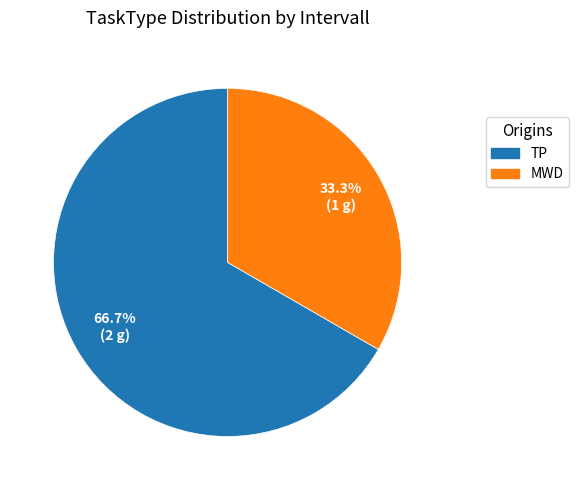

What is the ratio of the value at TP to the value at MWD?

2.0